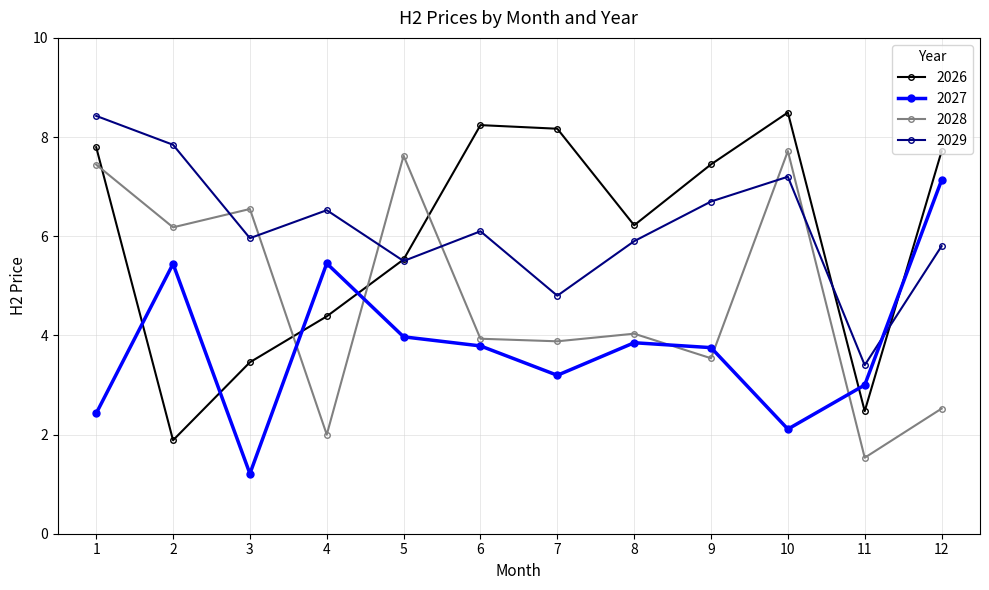

Which series has the largest total across all categories?

2029